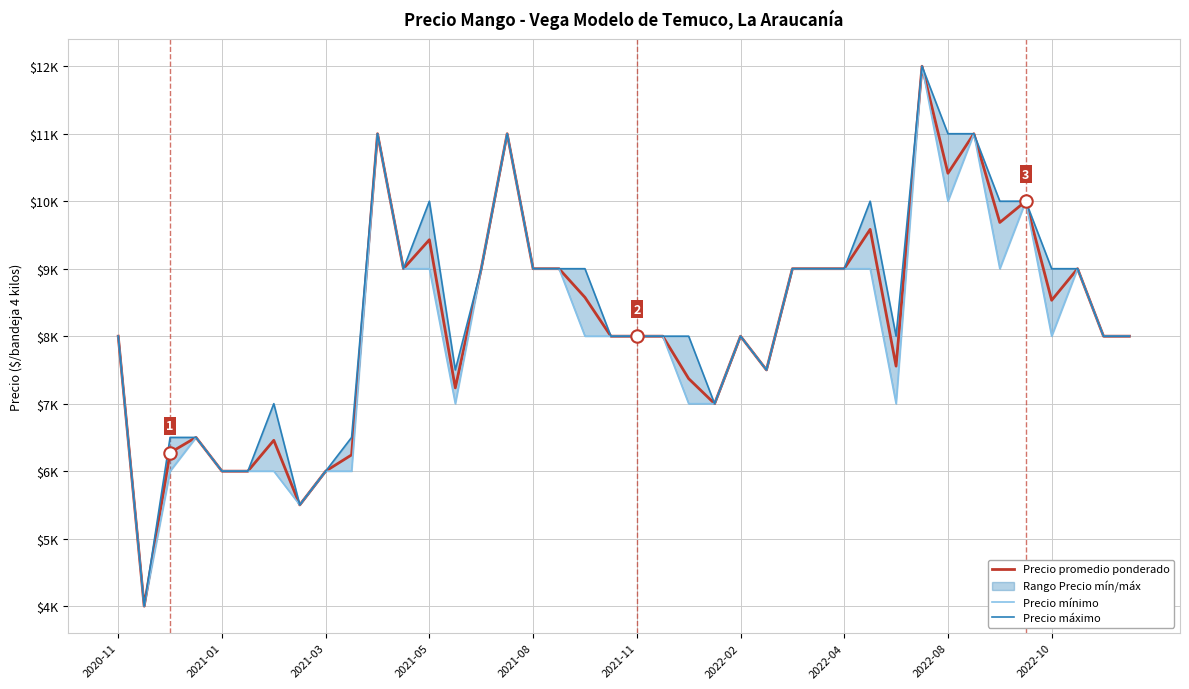

Which series has the widest spread of Y values?

Precio promedio ponderado